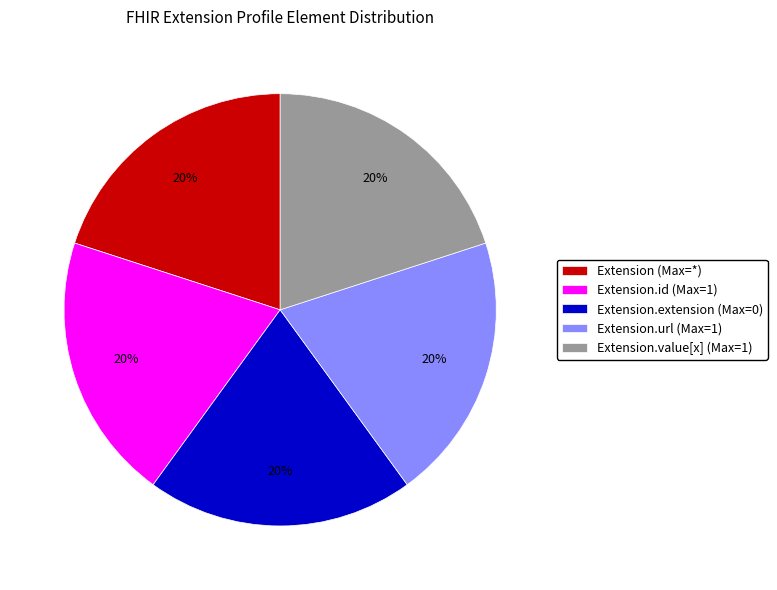

Is there any slice that represents more than half of the pie?

No